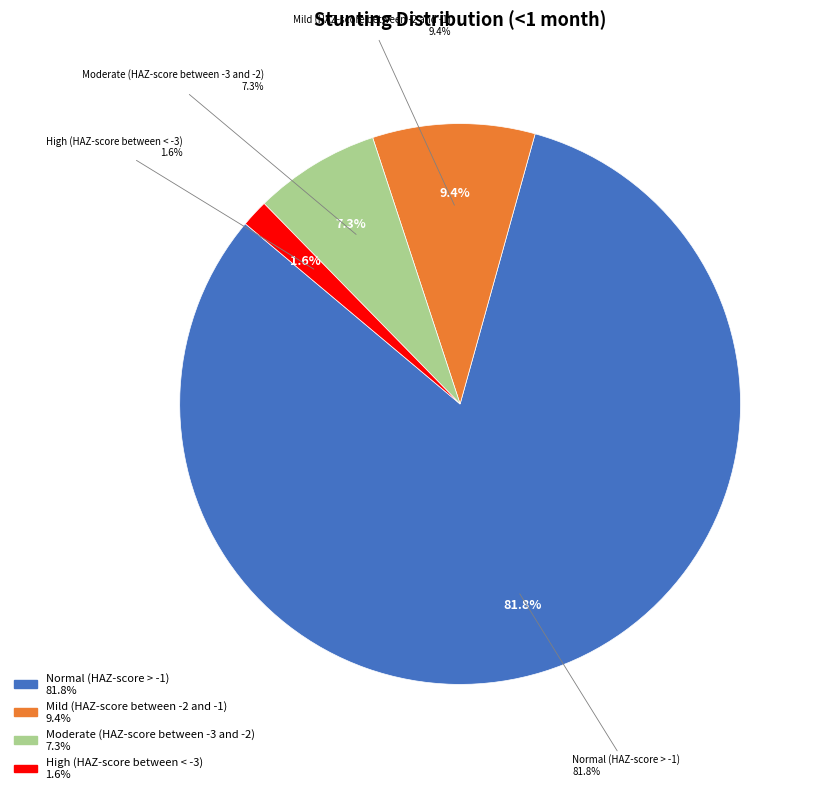

Rank the categories by value from lowest to highest.

High (HAZ-score between < -3), Moderate (HAZ-score between -3 and -2), Mild (HAZ-score between -2 and -1), Normal (HAZ-score > -1)